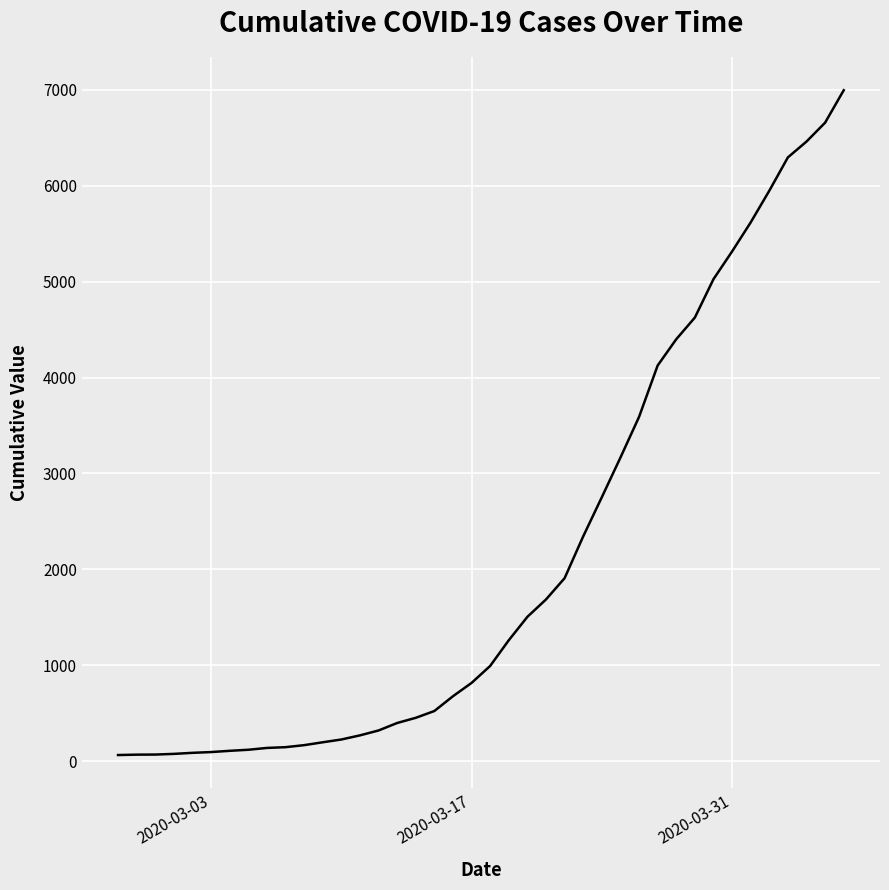

What is the difference between the maximum and minimum values?

6931